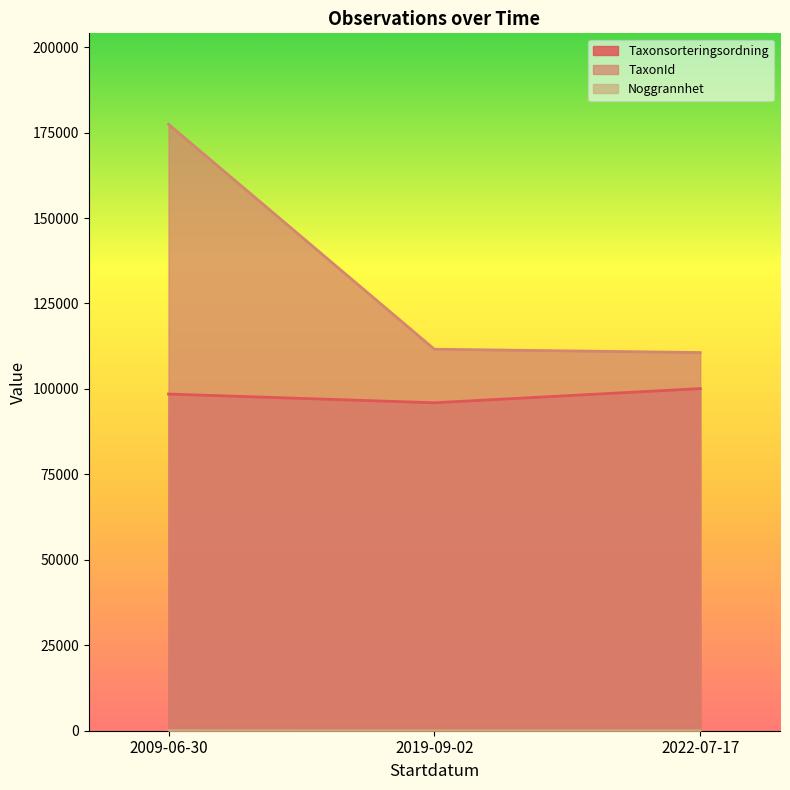

True or false: Noggrannhet has more than 2 interior local peaks.

False